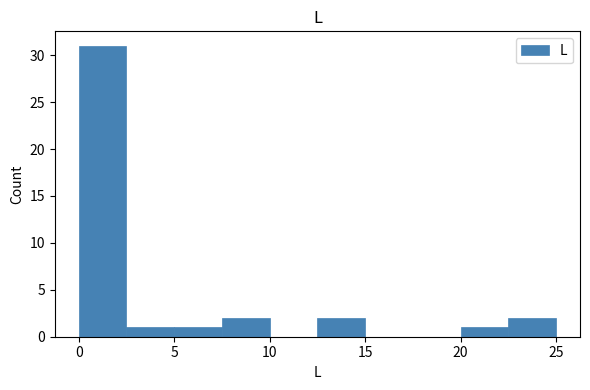

Reading left to right, transcribe this chart: for each bar, give the range it covers on the x-axis and its height. The values are not printed on the chart, so give them approximately, as read against the axis.

0.0 to 2.5: 31
2.5 to 5.0: 1
5.0 to 7.5: 1
7.5 to 10.0: 2
10.0 to 12.5: 0
12.5 to 15.0: 2
15.0 to 17.5: 0
17.5 to 20.0: 0
20.0 to 22.5: 1
22.5 to 25.0: 2